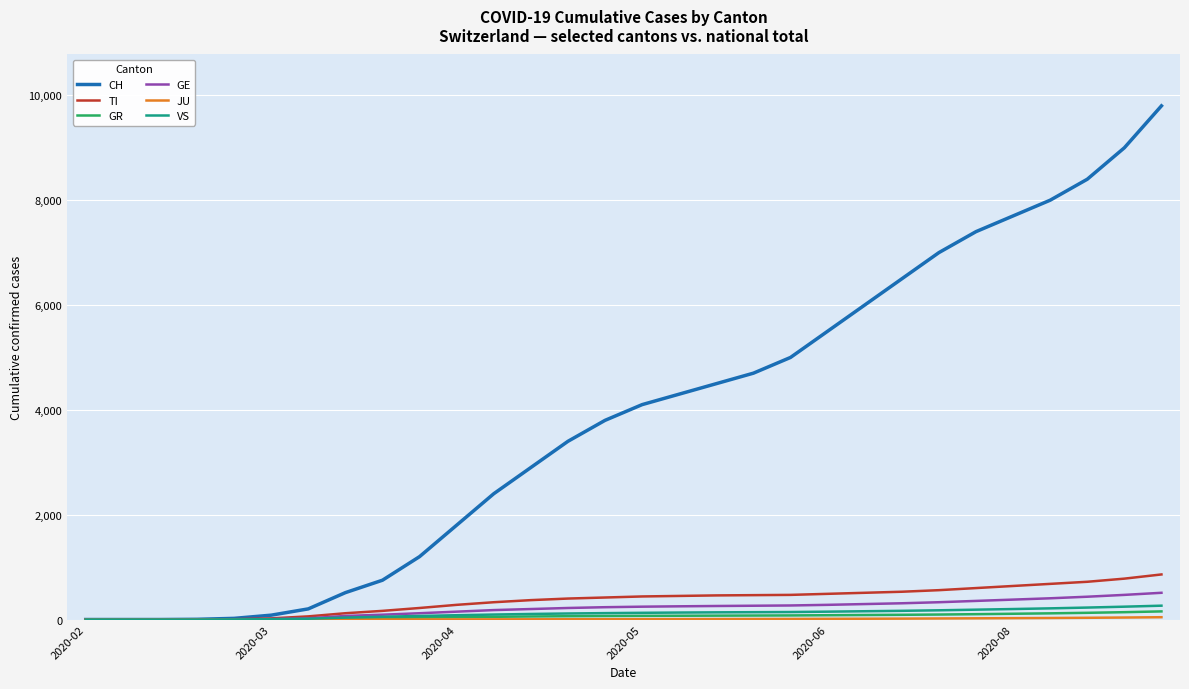

Count the number of categories in the chart.

30